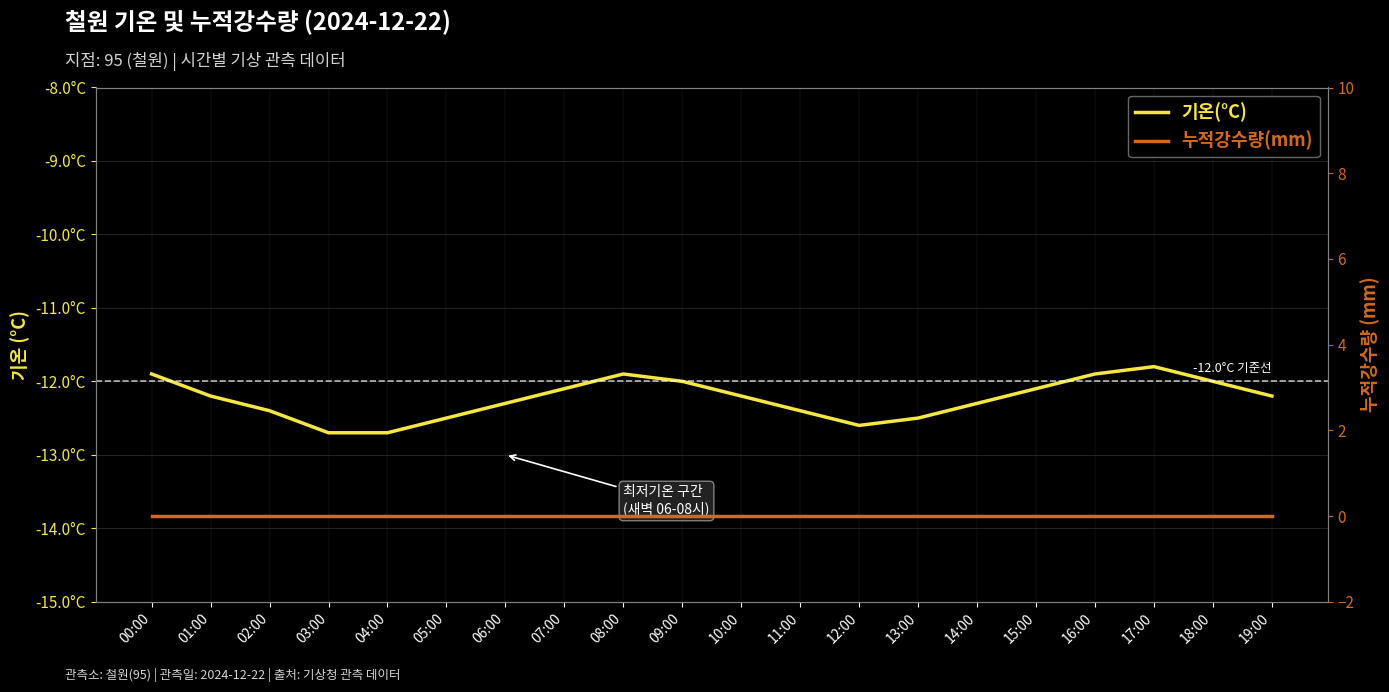

The 기온(°C) series shows -16.6 at 09:00. True or false?

False